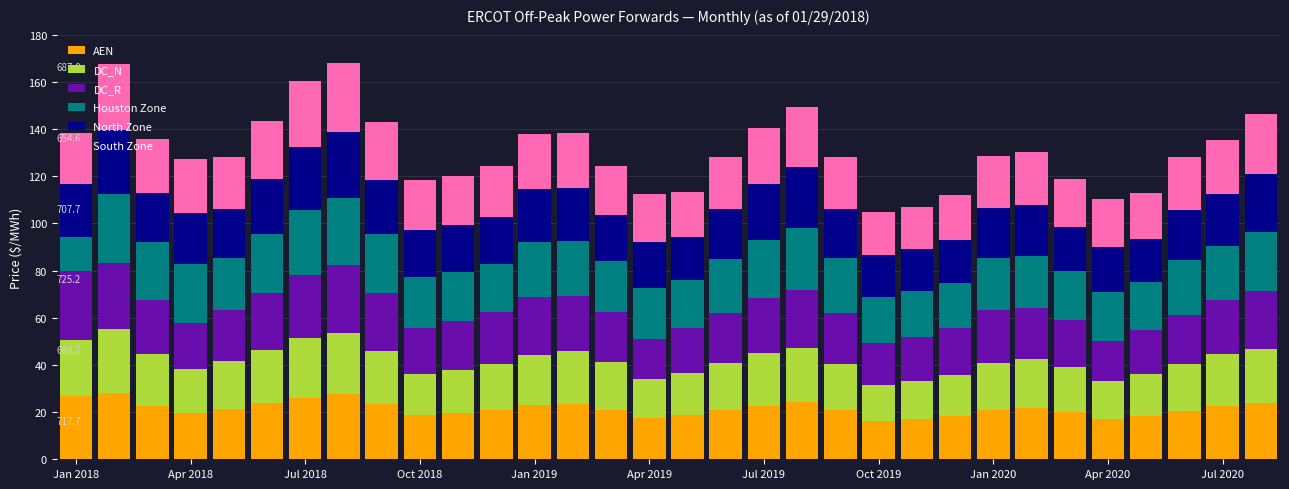

What are all the series names shown in the legend?

AEN, DC_N, DC_R, Houston Zone, North Zone, South Zone